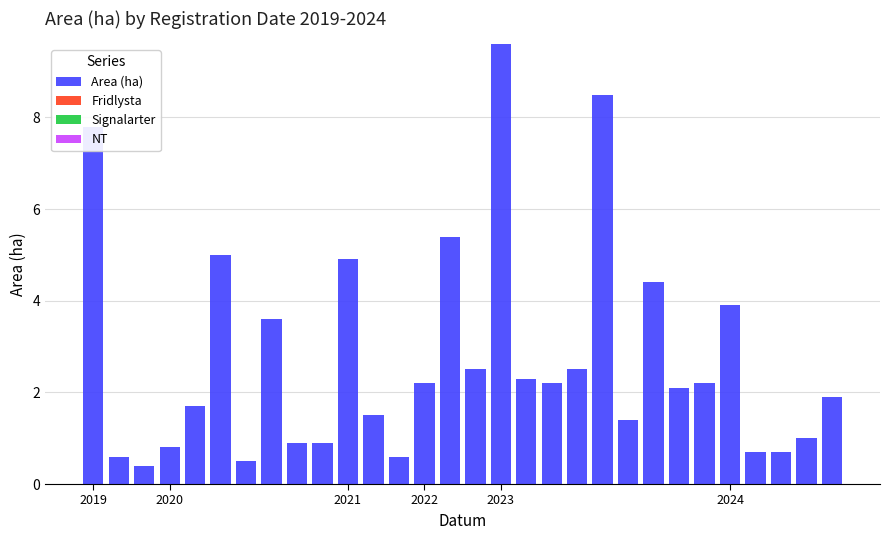

What is the maximum value shown in the chart?

9.6